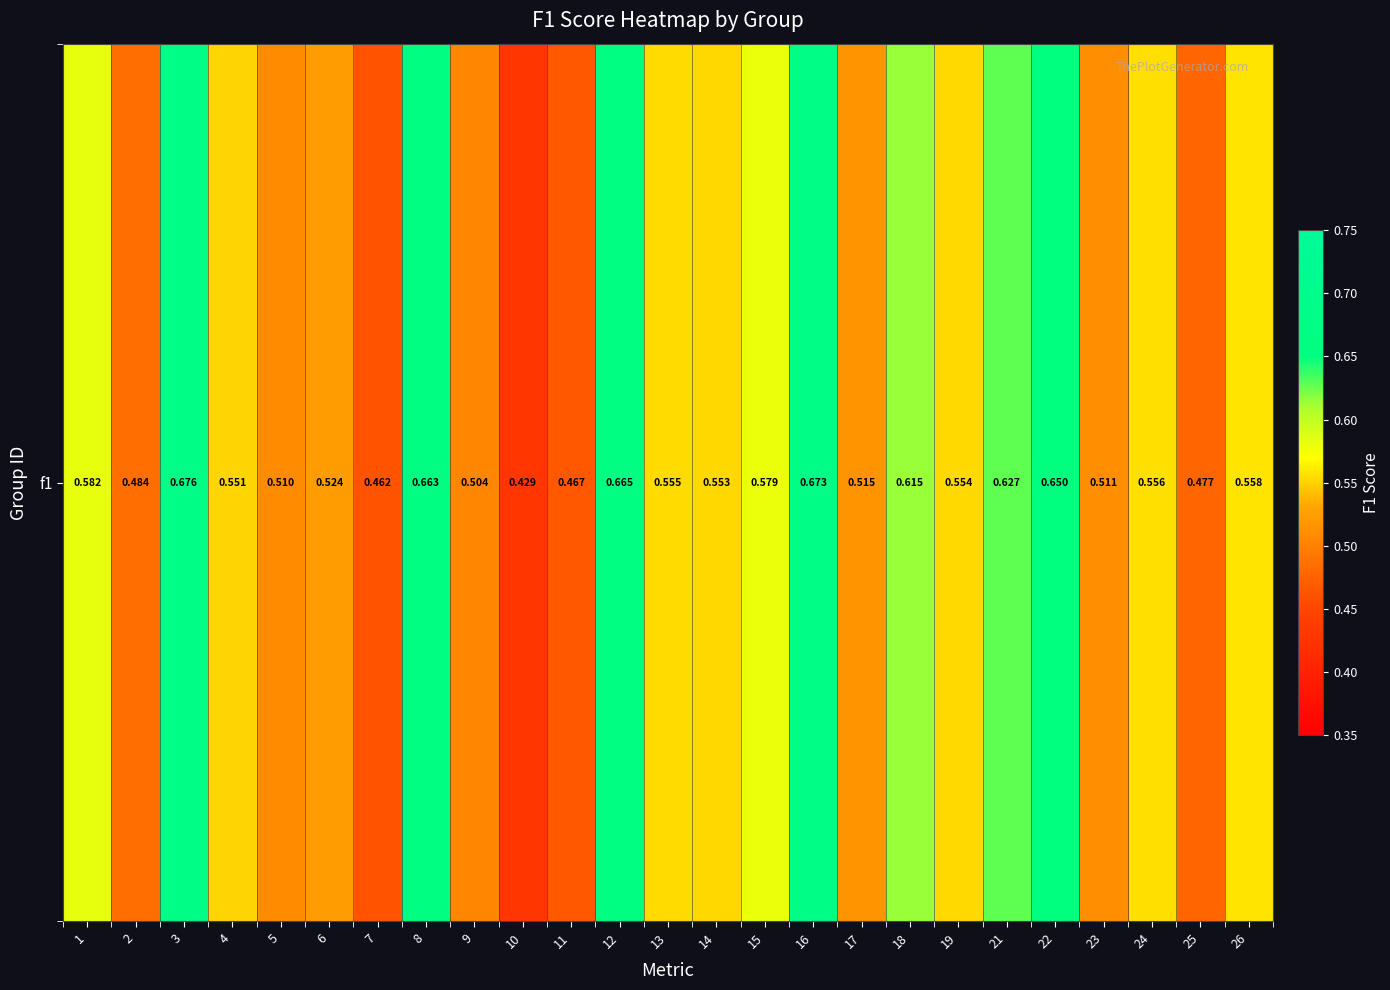

At which label is the value closest to 0?

10